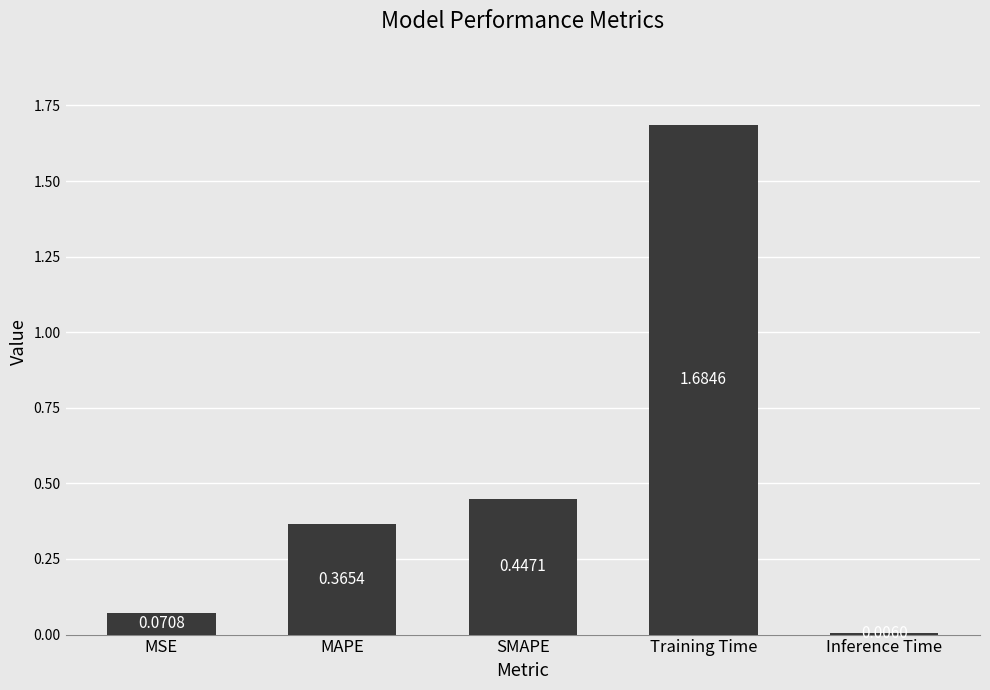

List the labels in order of value, smallest first.

Inference Time, MSE, MAPE, SMAPE, Training Time